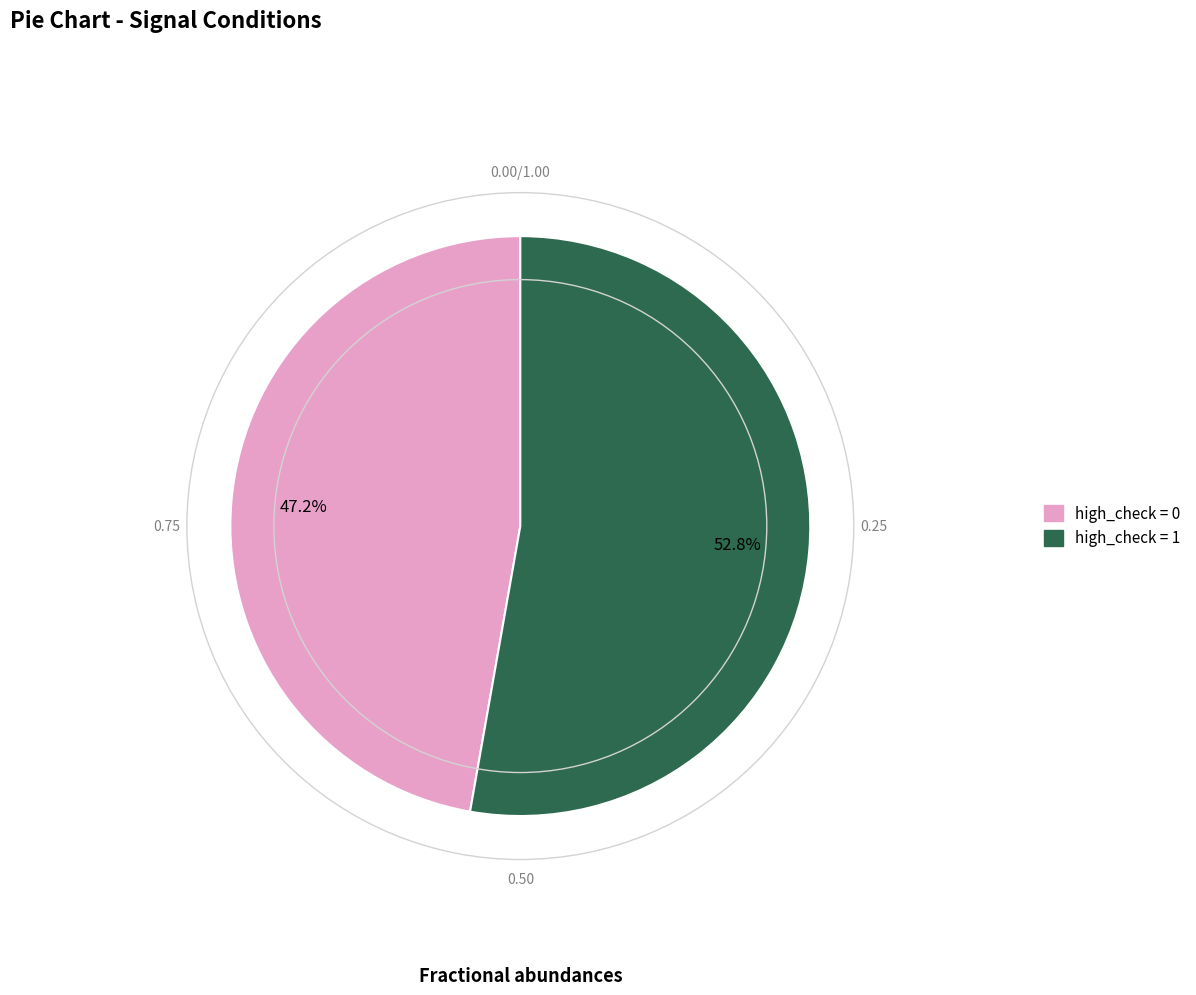

Rank the categories by value from lowest to highest.

high_check = 0, high_check = 1